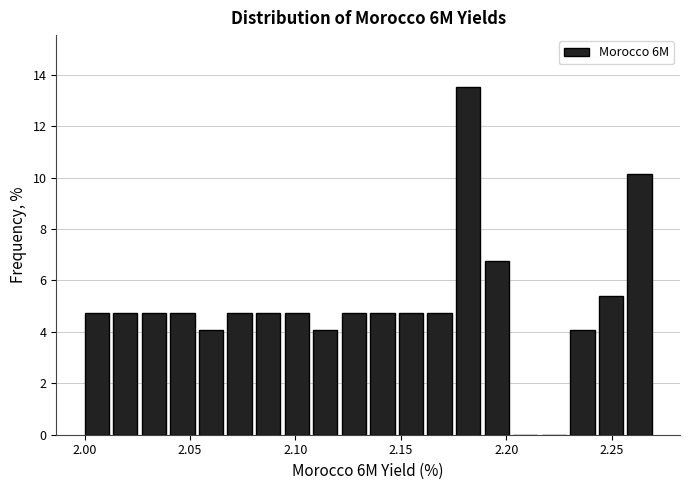

Around what value on the x-axis is the tallest bar? Give the approximate position of its centre, as read against the axis.

2.180